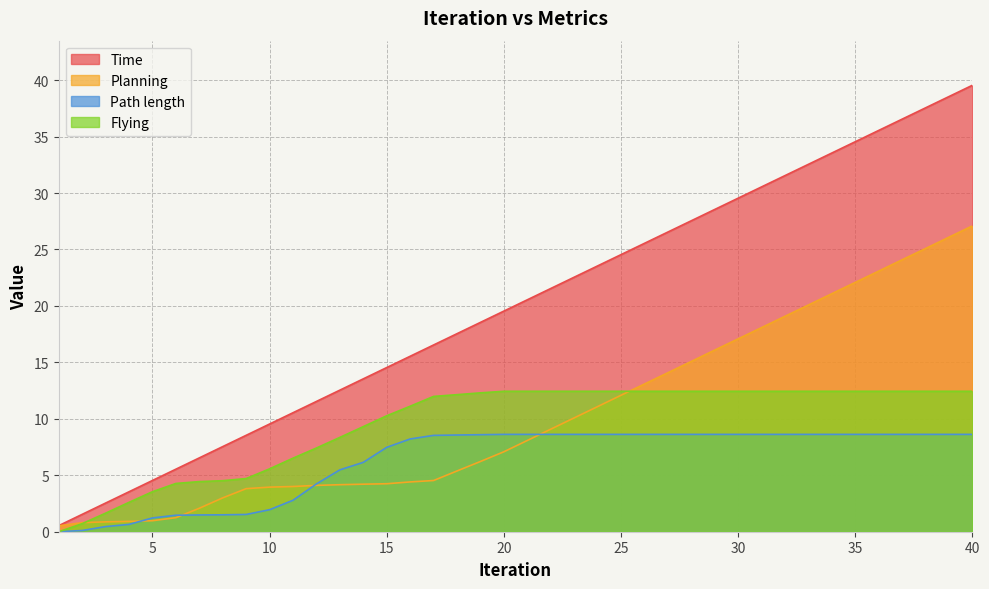

Which series has the widest spread of values?

Time